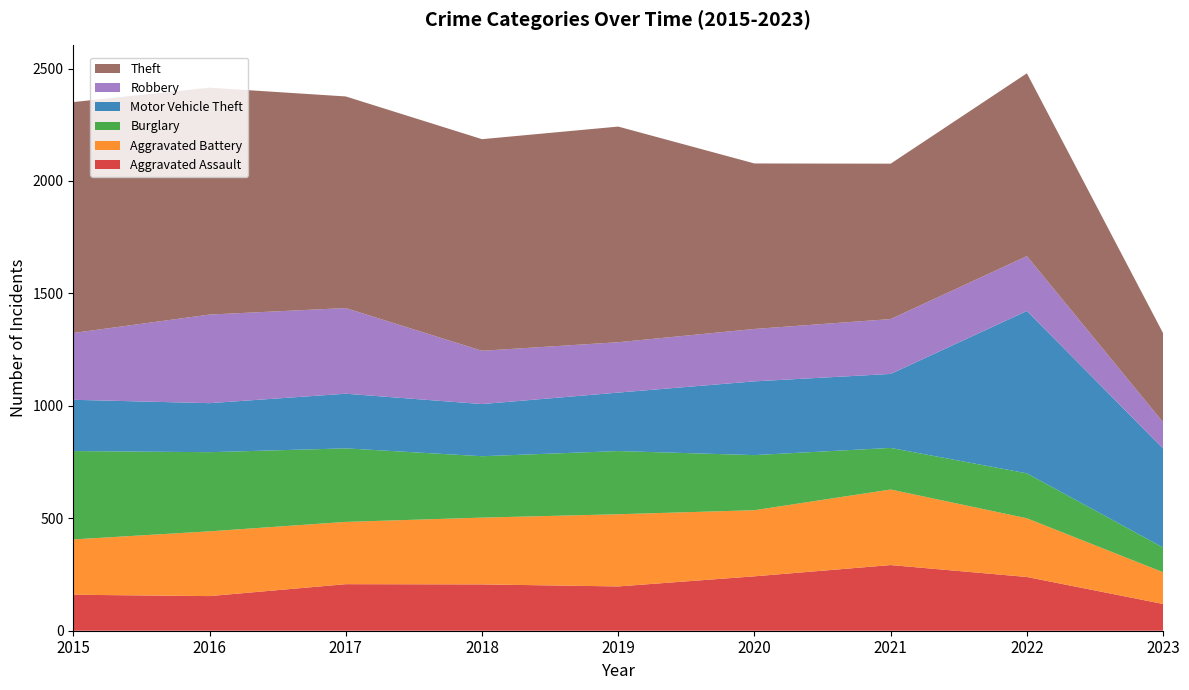

Reading right to left, transcribe all the data shown in this chart.

Aggravated Assault: 2023=119	2022=239	2021=292	2020=242	2019=197	2018=206	2017=207	2016=154	2015=160
Aggravated Battery: 2023=141	2022=261	2021=336	2020=294	2019=321	2018=297	2017=277	2016=288	2015=246
Burglary: 2023=110	2022=200	2021=185	2020=245	2019=281	2018=273	2017=327	2016=352	2015=393
Motor Vehicle Theft: 2023=440	2022=722	2021=329	2020=328	2019=260	2018=232	2017=243	2016=218	2015=228
Robbery: 2023=117	2022=244	2021=244	2020=233	2019=224	2018=237	2017=381	2016=394	2015=297
Theft: 2023=396	2022=813	2021=691	2020=736	2019=959	2018=941	2017=941	2016=1009	2015=1027